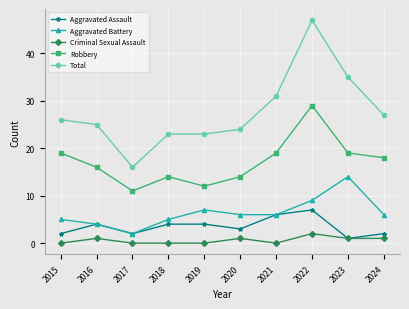

In Robbery, how many points are higher than both neighbors (excluding endpoints)?

2